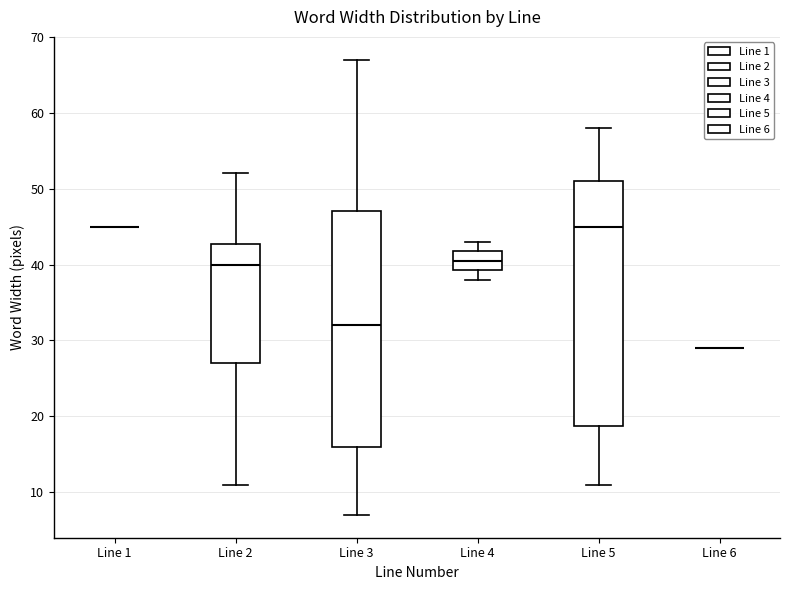

Reading left to right, read every box against the y-axis: the position of its median line, the range the box covers, and the ends of its whiskers. The values are not printed on the chart, so give them approximately, as read against the axis.

Line 1: box collapsed to a line at 45, whiskers 45 to 45
Line 2: median 40, box 27 to 43, whiskers 11 to 52
Line 3: median 32, box 16 to 47, whiskers 7 to 67
Line 4: median 41, box 39 to 42, whiskers 38 to 43
Line 5: median 45, box 19 to 51, whiskers 11 to 58
Line 6: box collapsed to a line at 29, whiskers 29 to 29